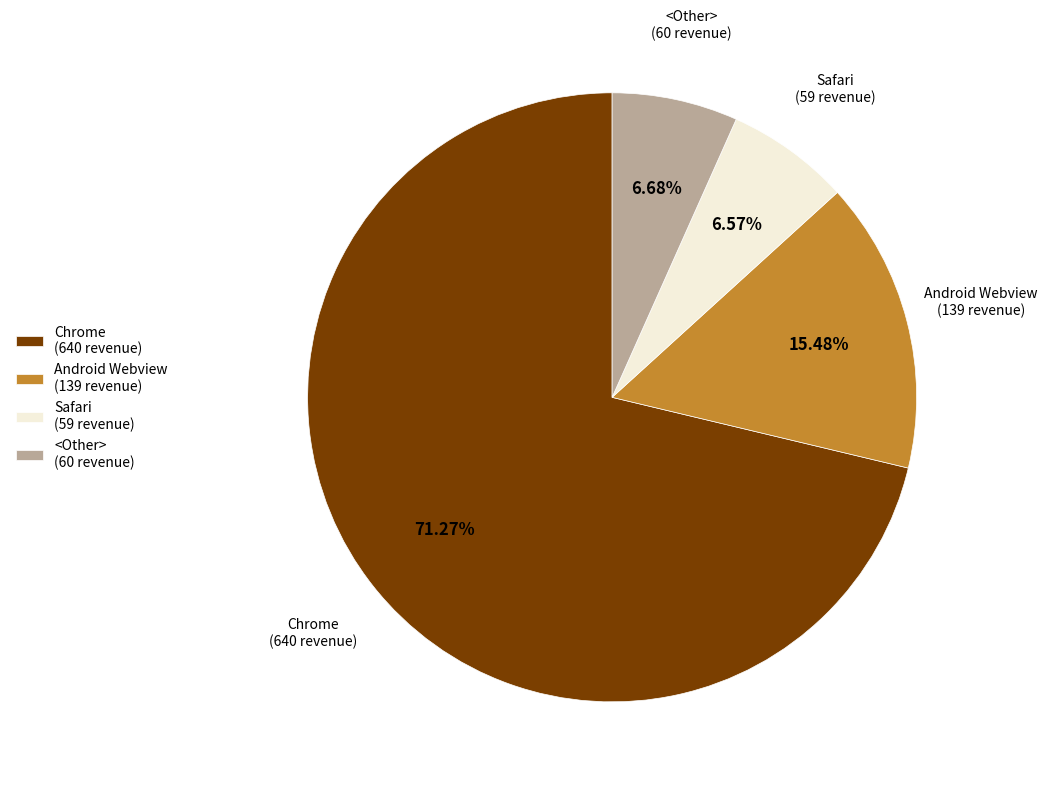

Between <Other> (60 revenue) and Android Webview (139 revenue), which is larger?

Android Webview (139 revenue)